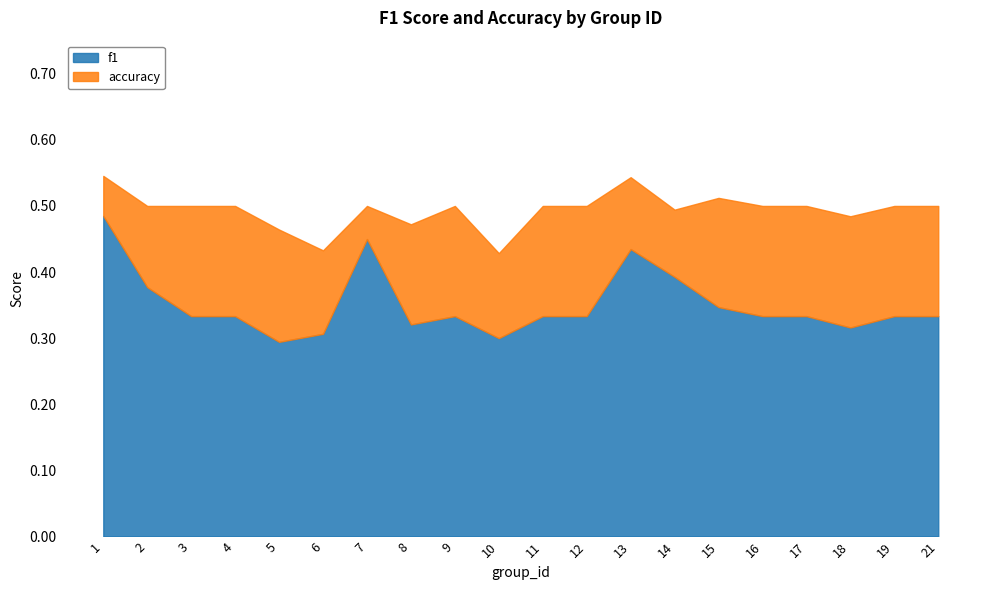

What are all the series names shown in the legend?

f1, accuracy